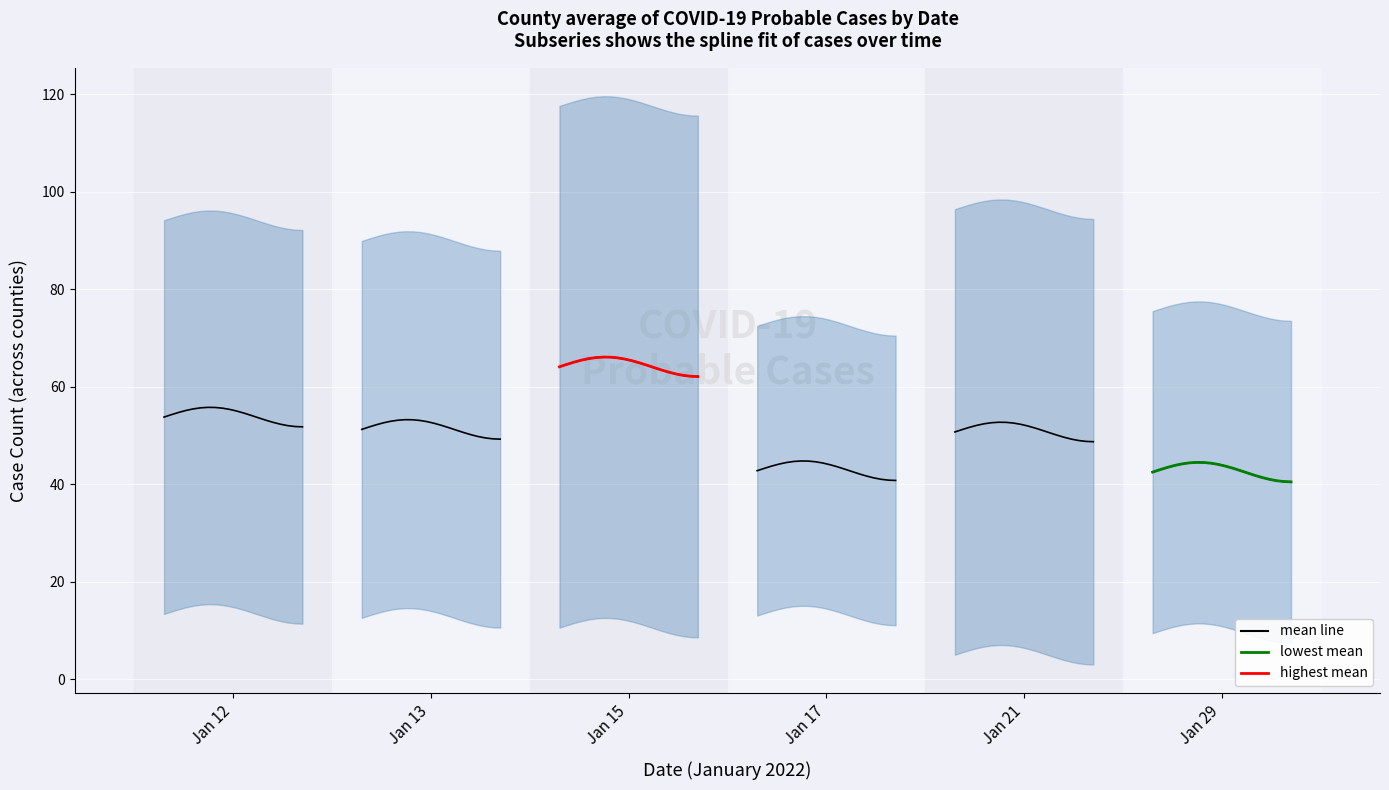

What is the average value of the lowest mean series?

42.9